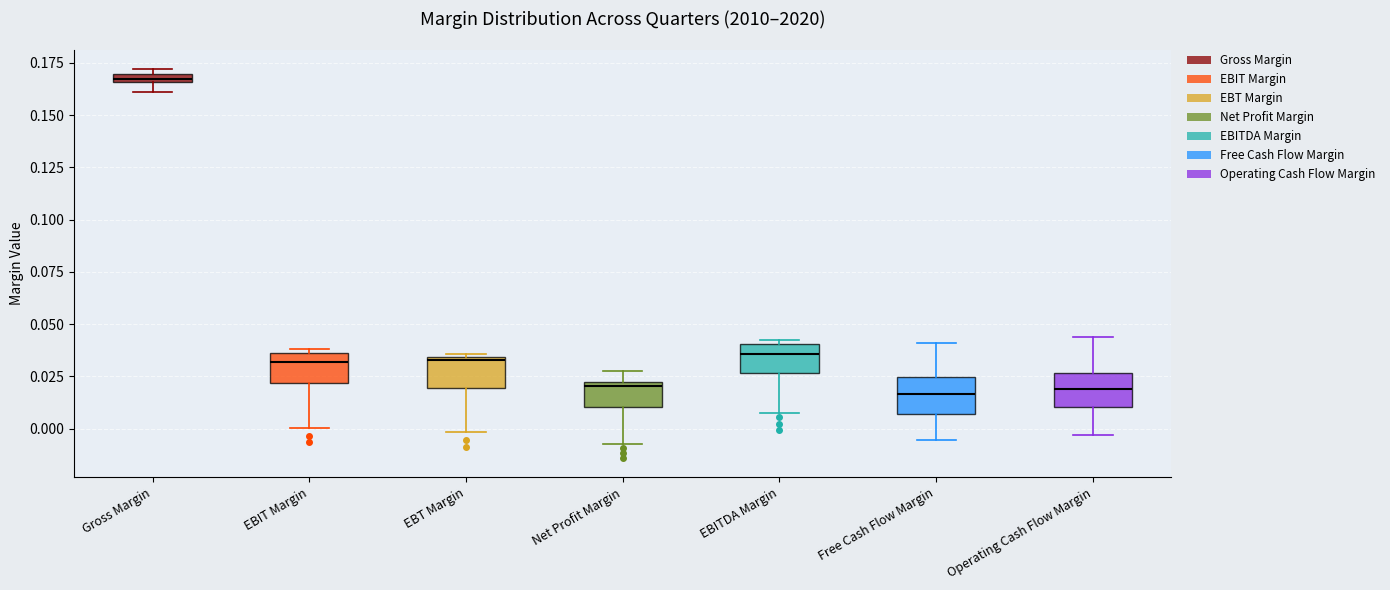

Where is the upper edge of the box for Gross Margin on the y-axis? The values are not printed on the chart, so give them approximately, as read against the axis.

0.170